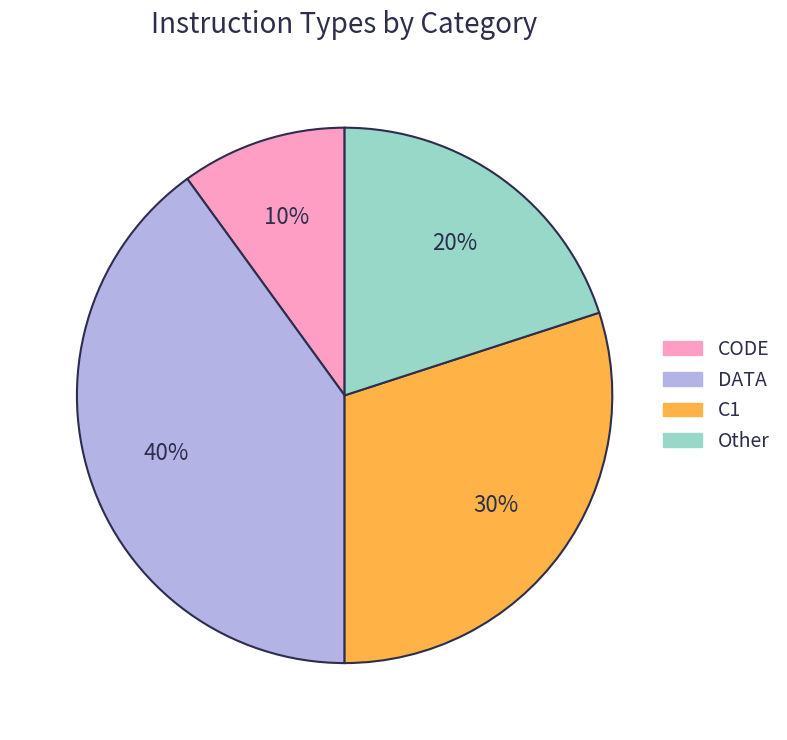

What is the ratio of the value at Other to the value at CODE?

2.0